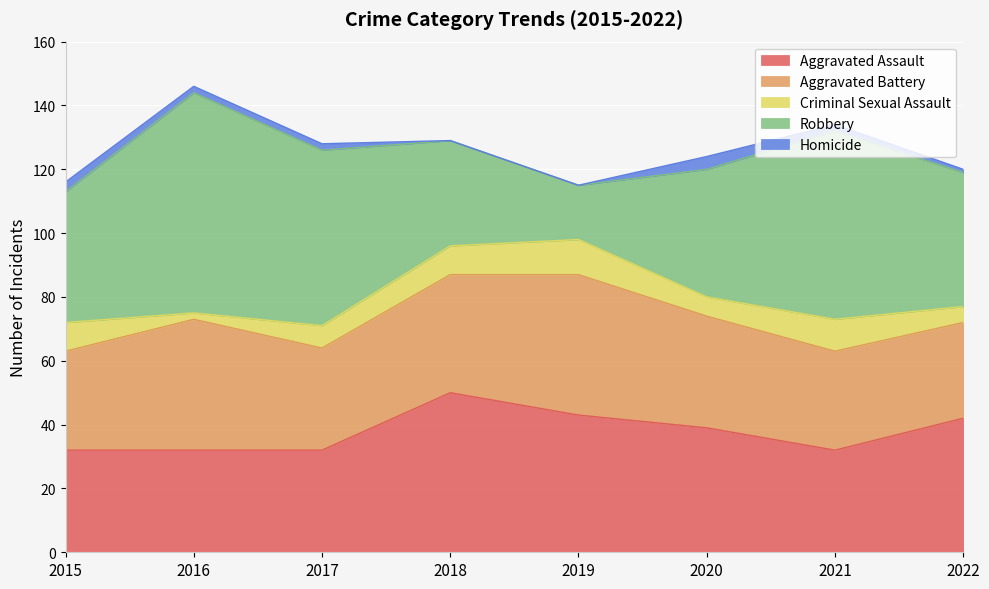

True or false: Aggravated Assault has a value of 9 at 2022.

False